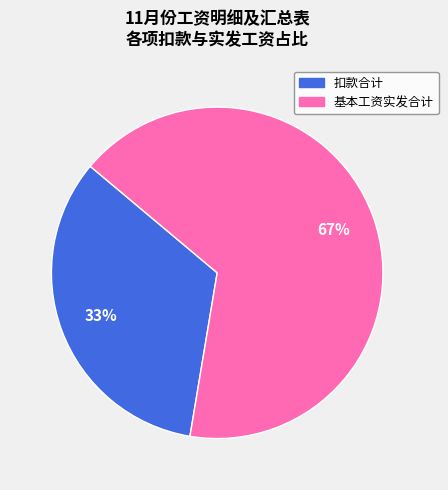

To the nearest percent, what is the average slice percentage?

50%